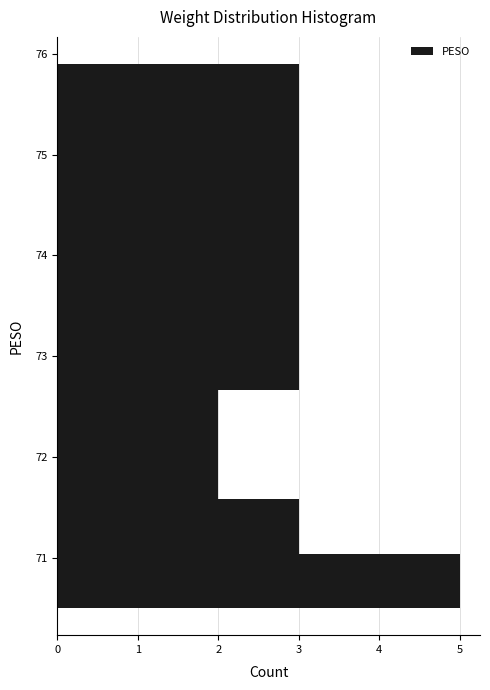

Reading bottom to top, transcribe this chart: for each bar, give the range it covers on the y-axis and its length. Neither the bar edges nor the lengths are printed on the chart, so give them approximately, as read against the axes.

70.50 to 71.04: 5
71.04 to 71.58: 3
71.58 to 72.12: 2
72.12 to 72.66: 2
72.66 to 73.20: 3
73.20 to 73.74: 3
73.74 to 74.28: 3
74.28 to 74.82: 3
74.82 to 75.36: 3
75.36 to 75.90: 3